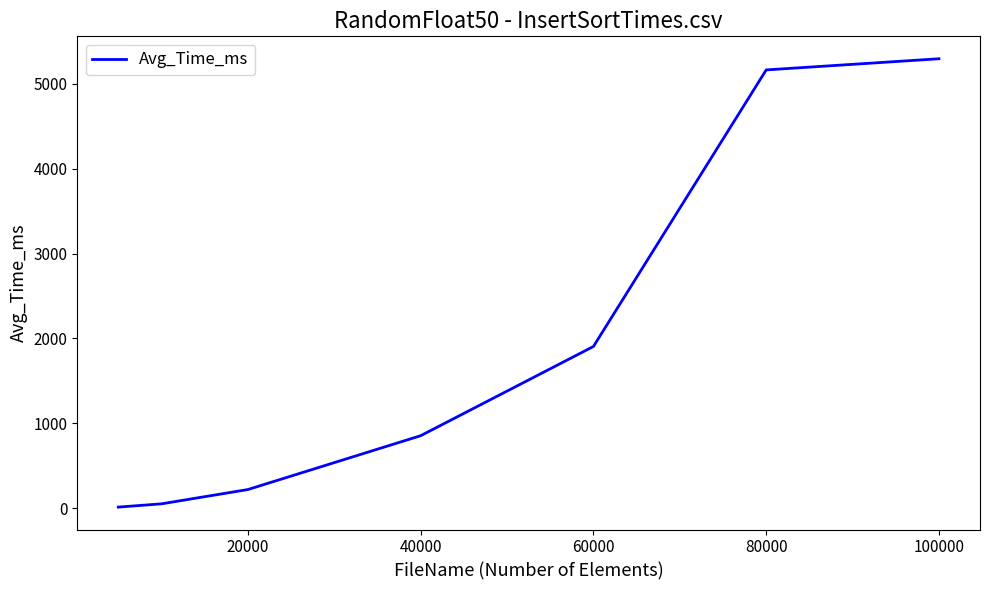

What is the difference between the second highest and second lowest values?

5108.2